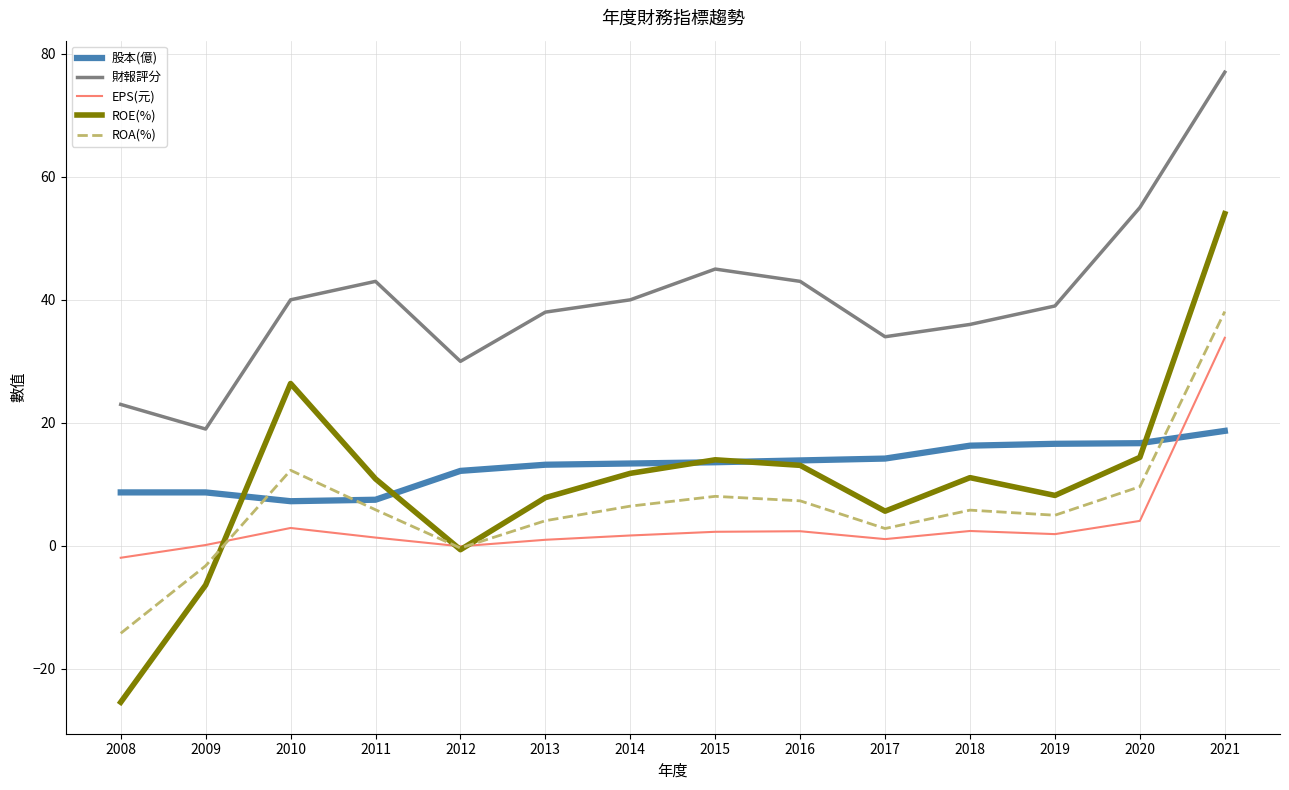

At which category does ROE(%) reach its first local valley?

2012